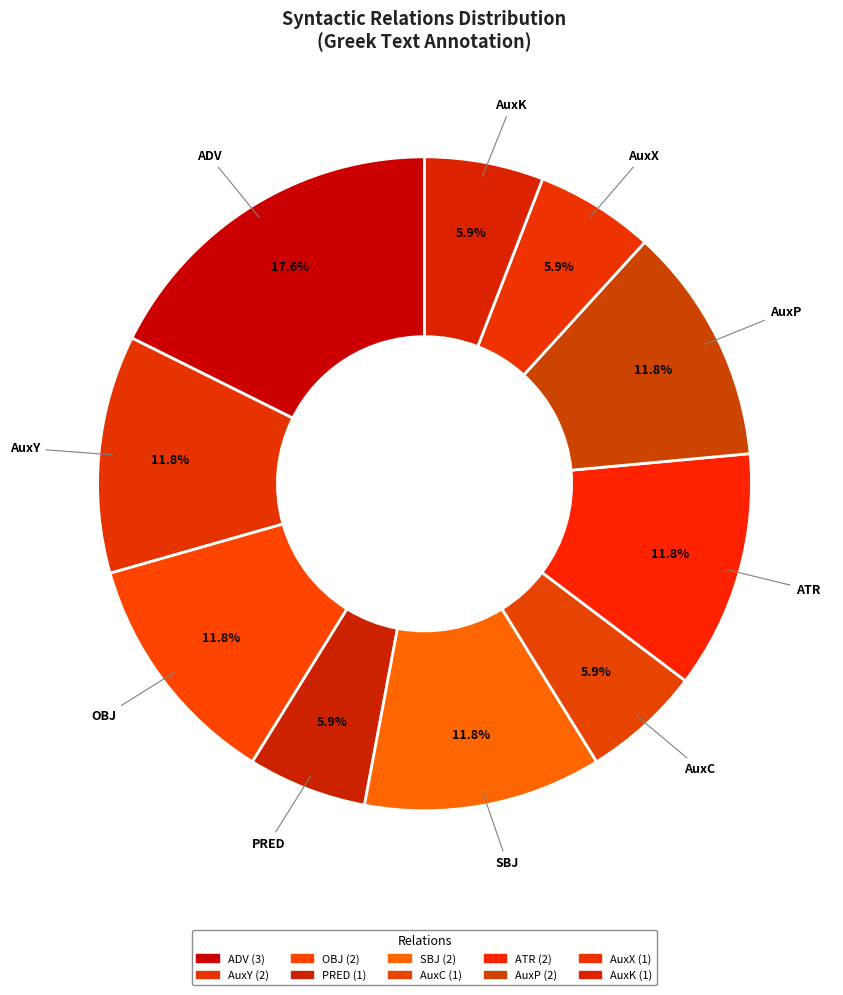

To the nearest percent, what percentage of the pie is SBJ?

12%